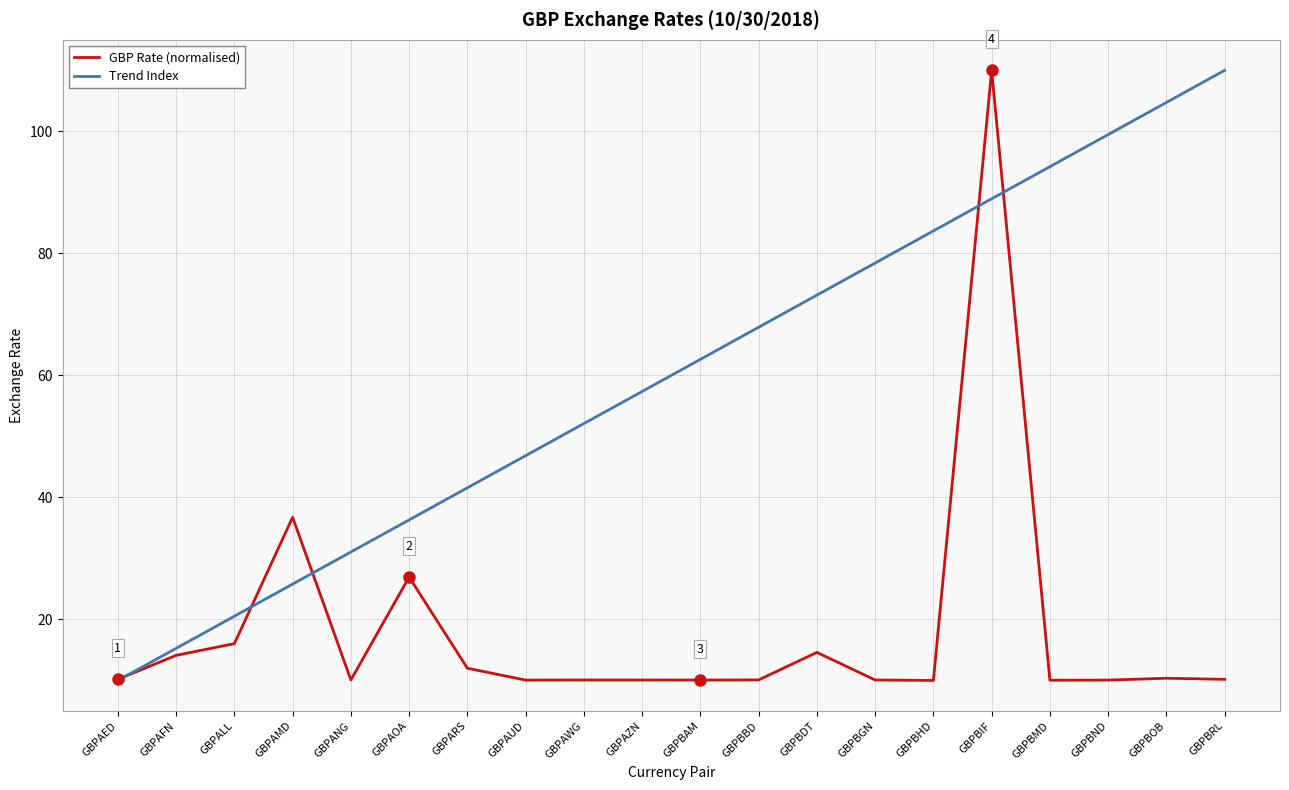

Rank the series at GBPAUD from highest to lowest value.

Trend Index, GBP Rate (normalised)